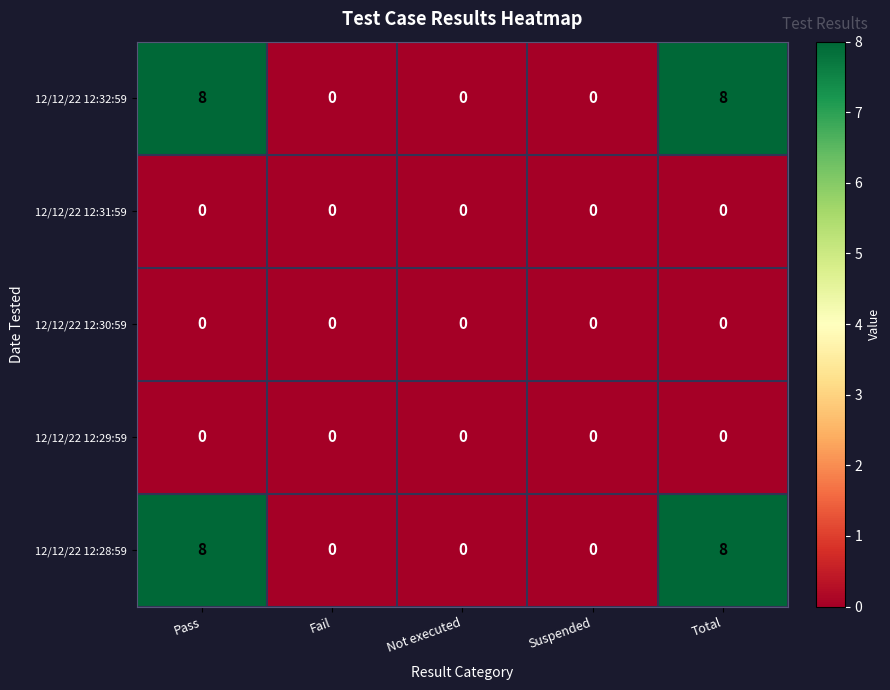

What is the difference between the highest and lowest values at Total?

8